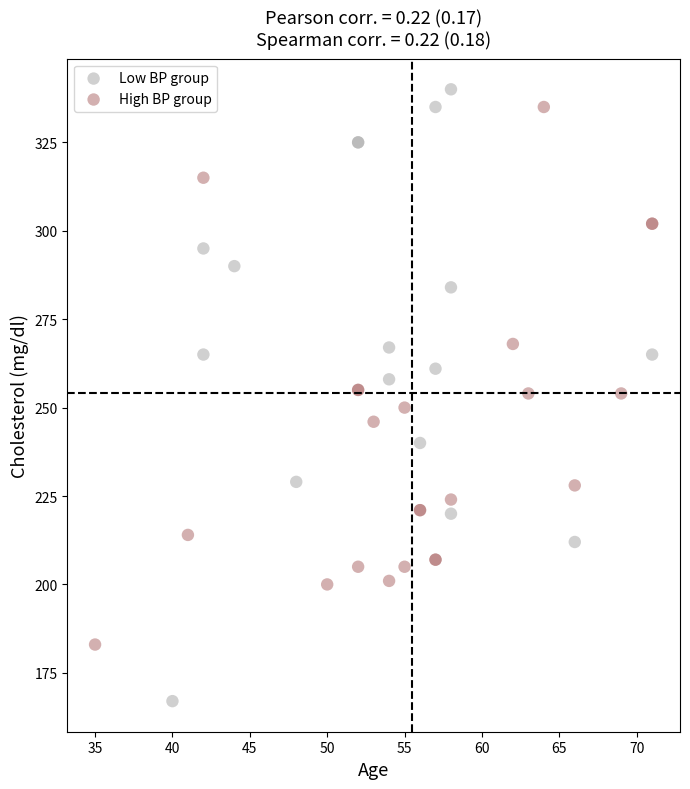

Which series contains the lowest Y value?

Low BP group